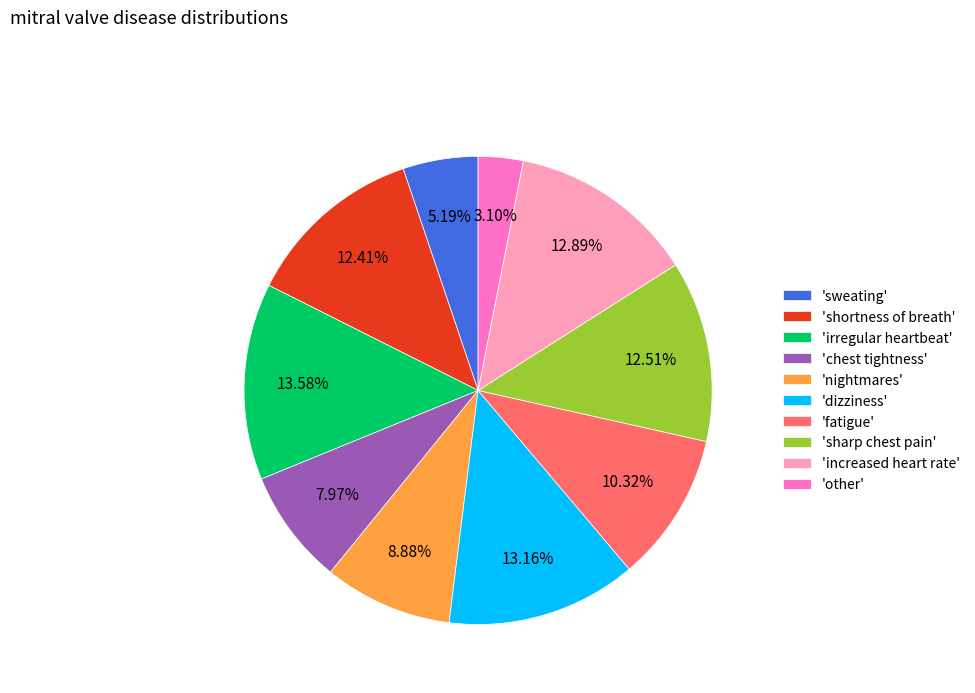

Is the sum of 'sharp chest pain' and 'chest tightness' greater than half?

No